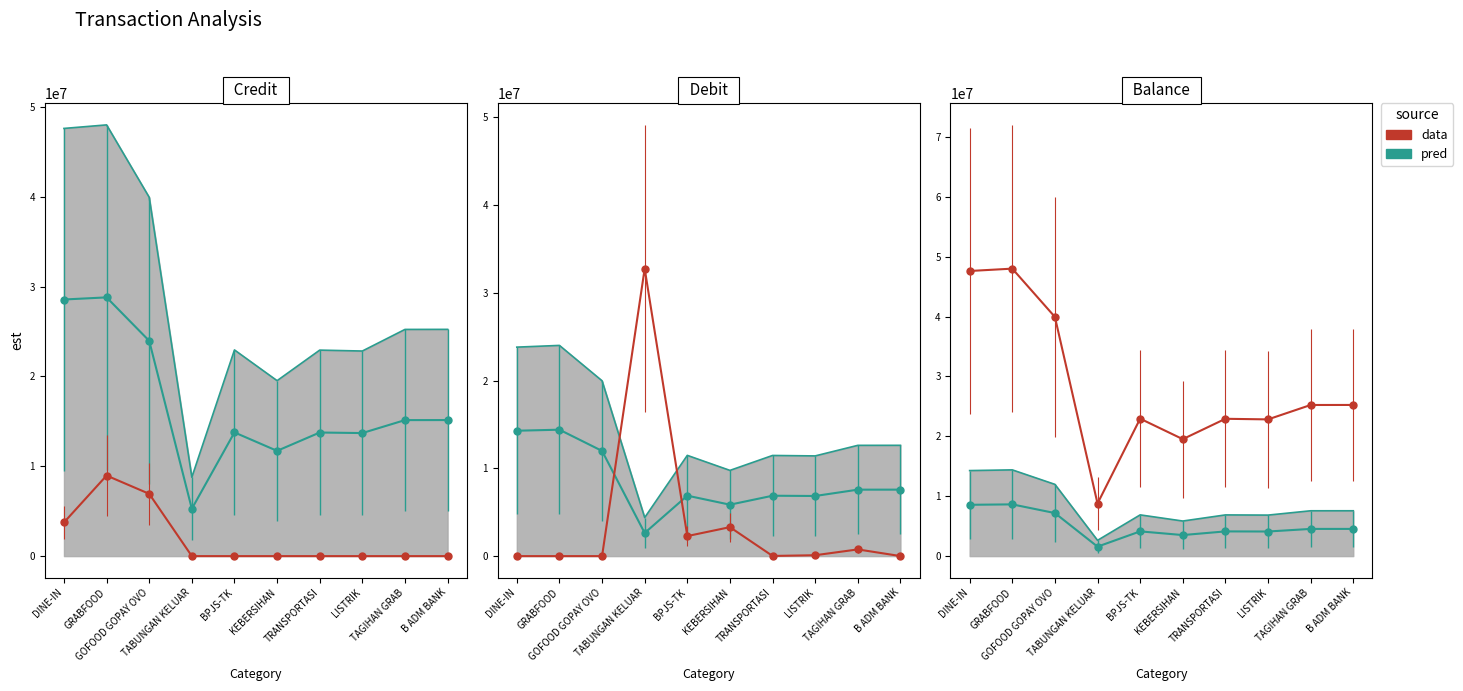

Which series has the widest spread of values?

Balance